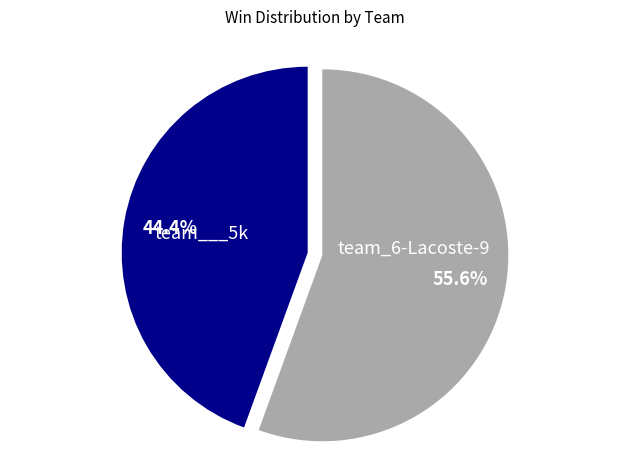

How much of the chart is everything except team___5k?

55.6%